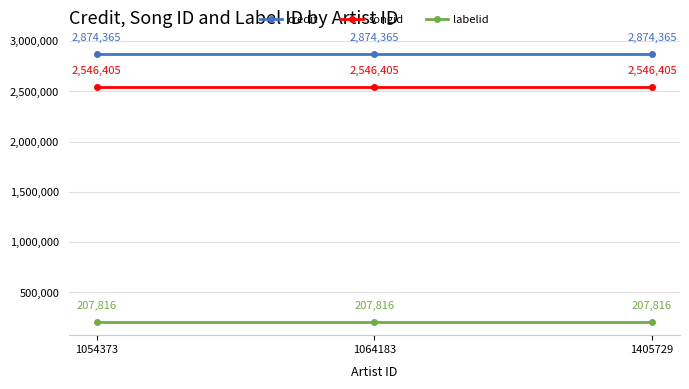

What is the smallest value displayed?

207816